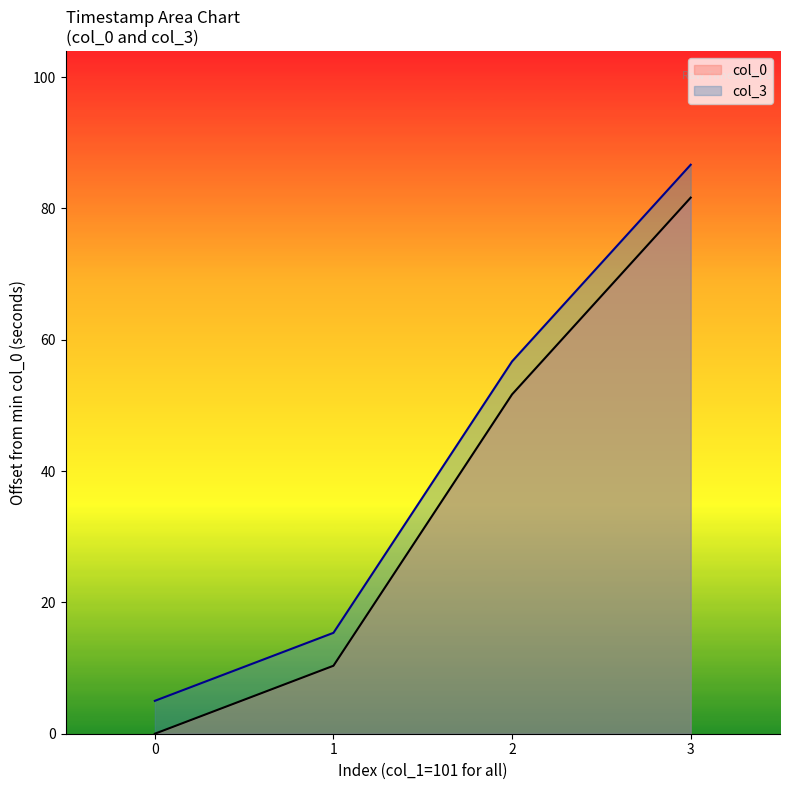

What is the highest value of the col_0 series?

81.6